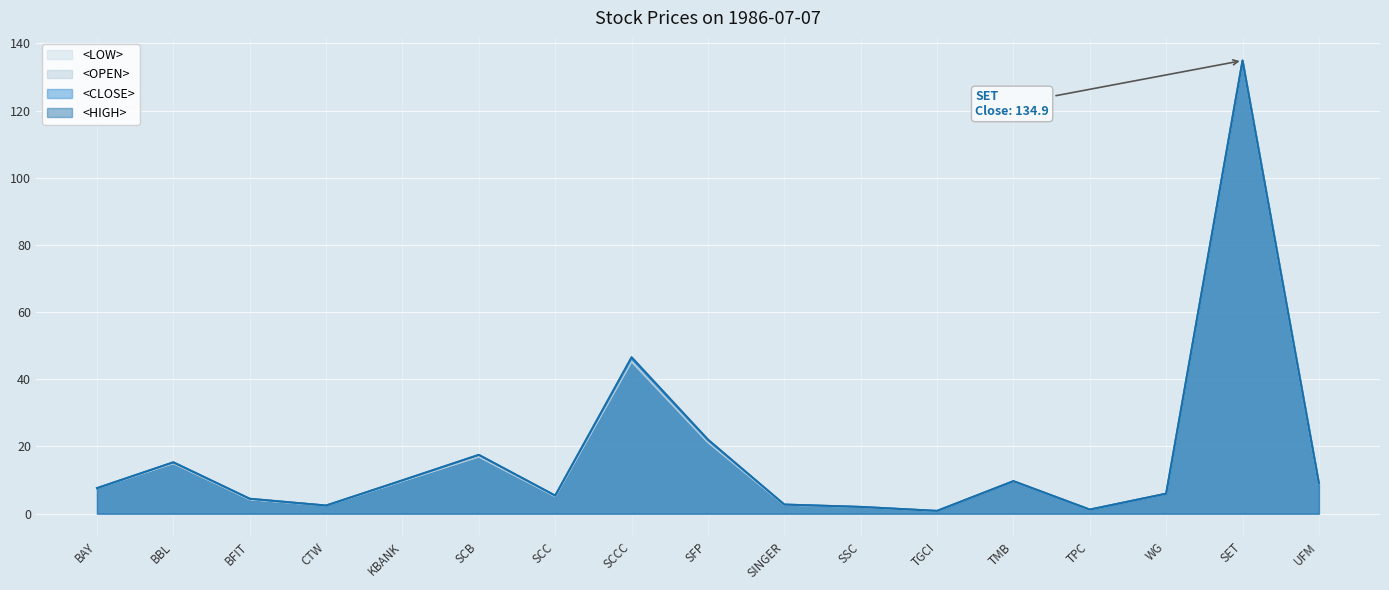

In <LOW> line, how many points are lower than both neighbors (excluding endpoints)?

4